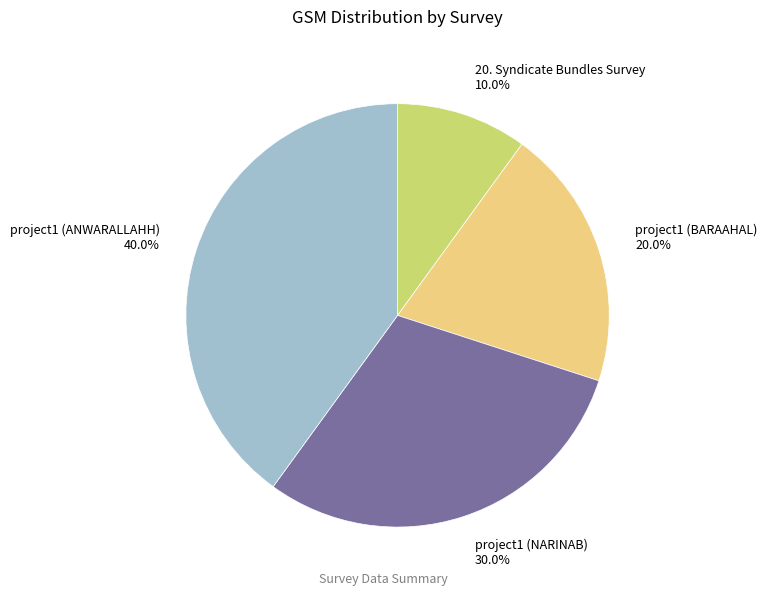

Count the number of slices in the pie.

4